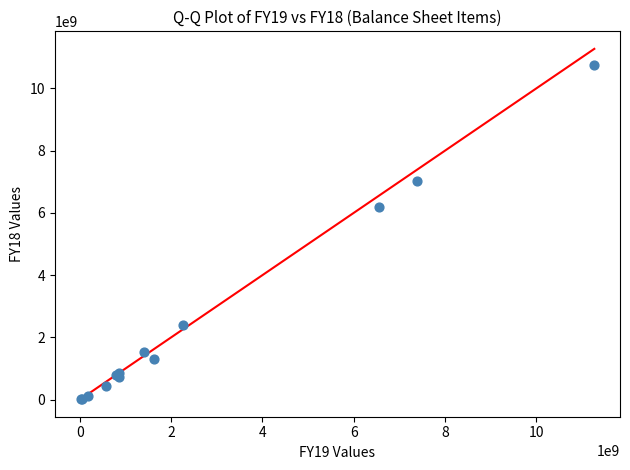

What Y value in the scatter plot is closest to 5385375000?

6201470000